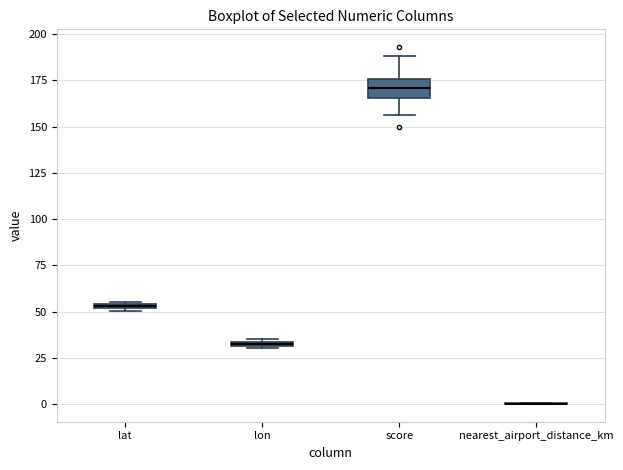

Which box is the tallest, from its lower edge to its upper edge?

score